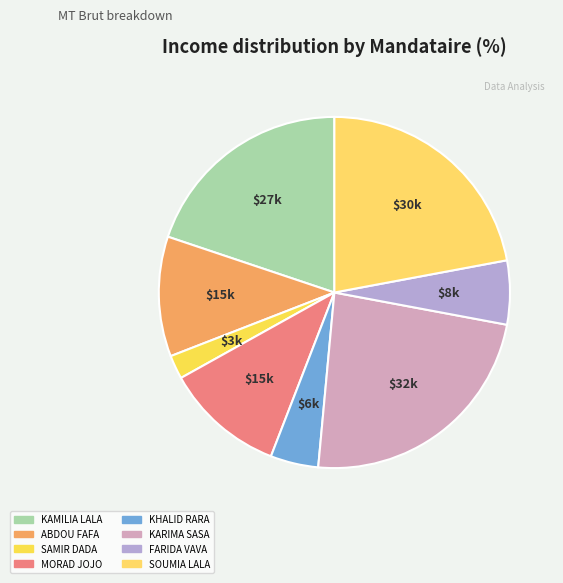

How many segments does this pie chart have?

8